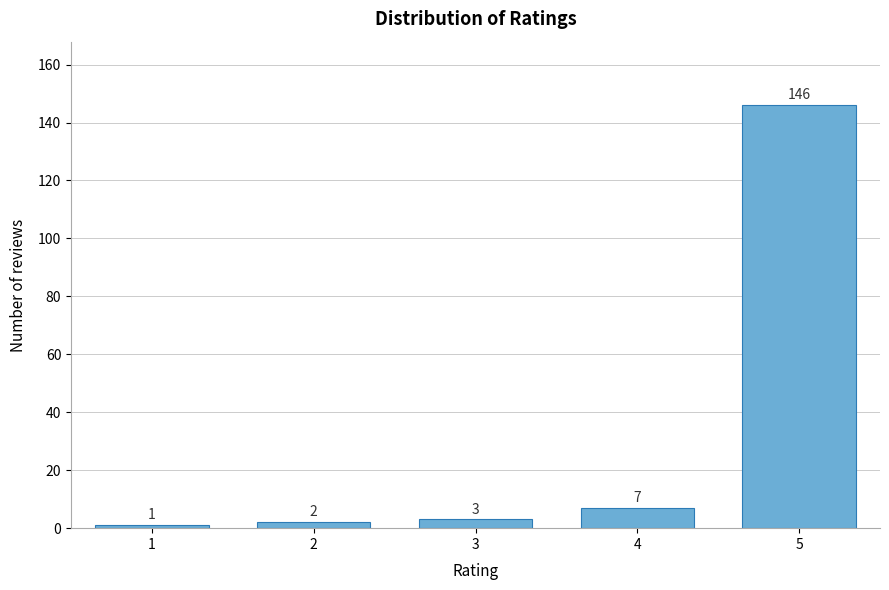

Reading left to right, what are all the values shown in this chart?

1	2	3	7	146